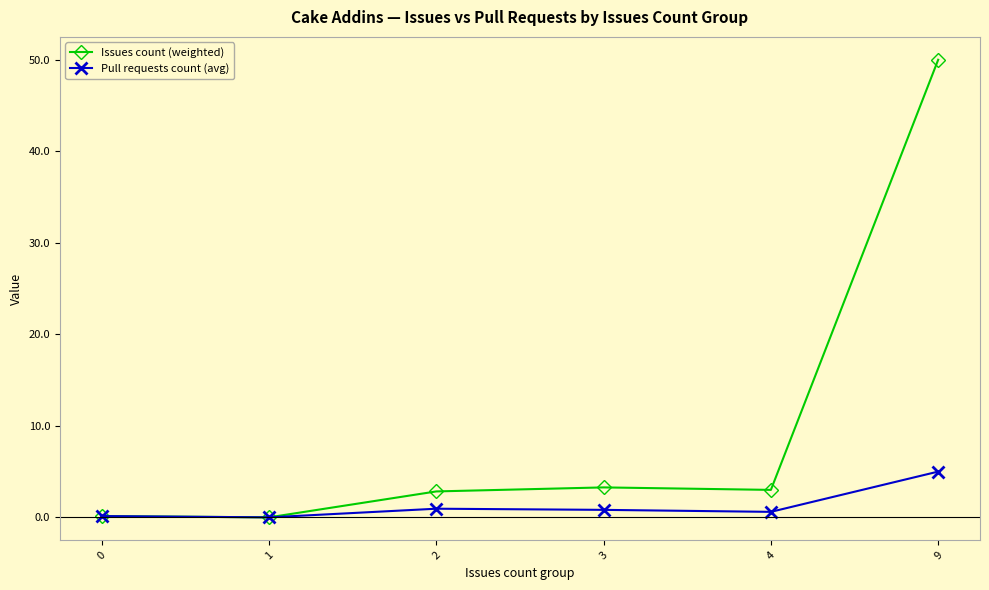

How many lines are shown in the chart?

2